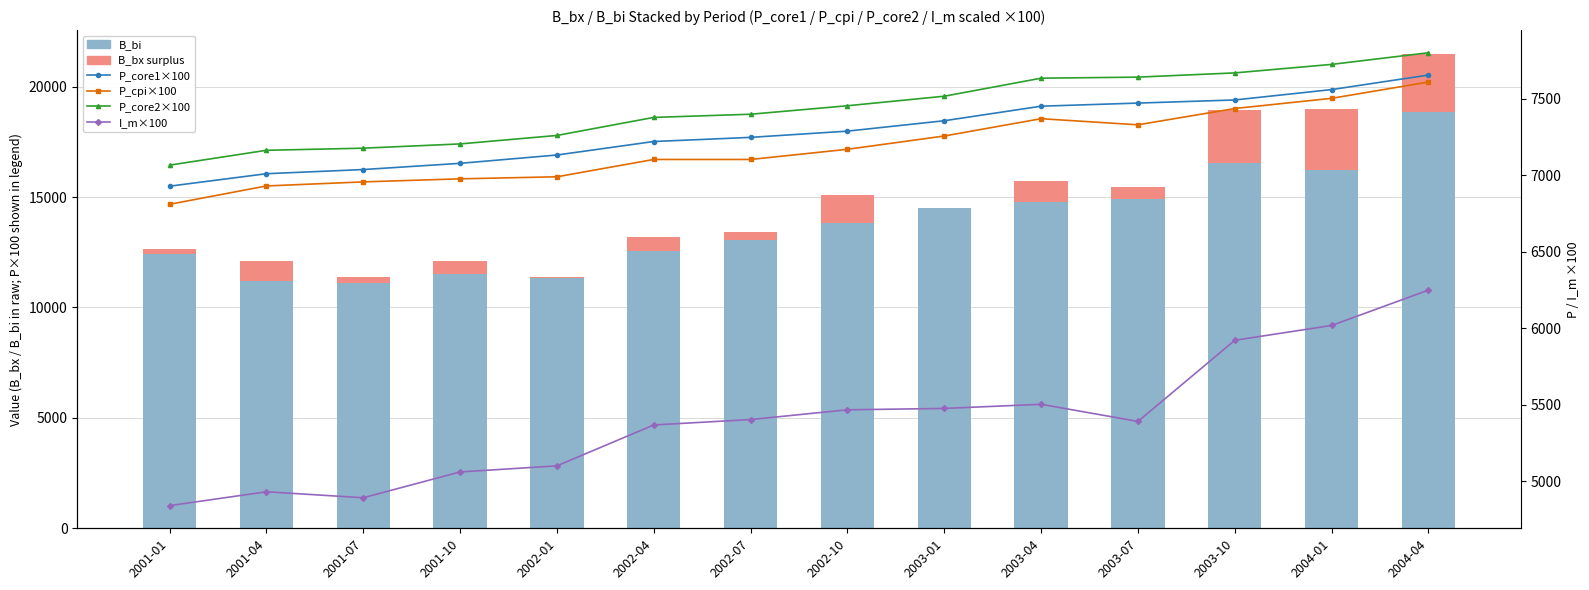

What is the difference between the highest and lowest values at 2002-01?

11271.0